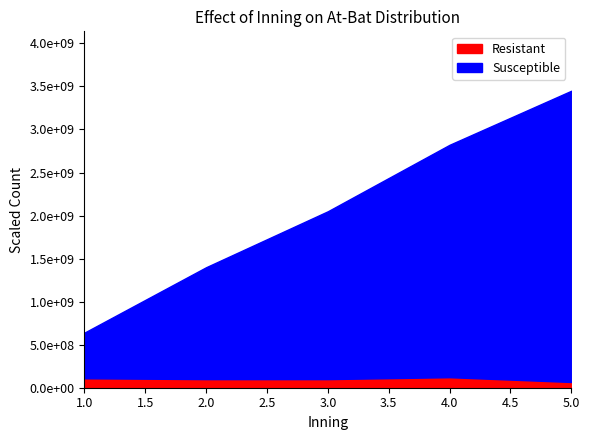

How many lines are shown in the chart?

2